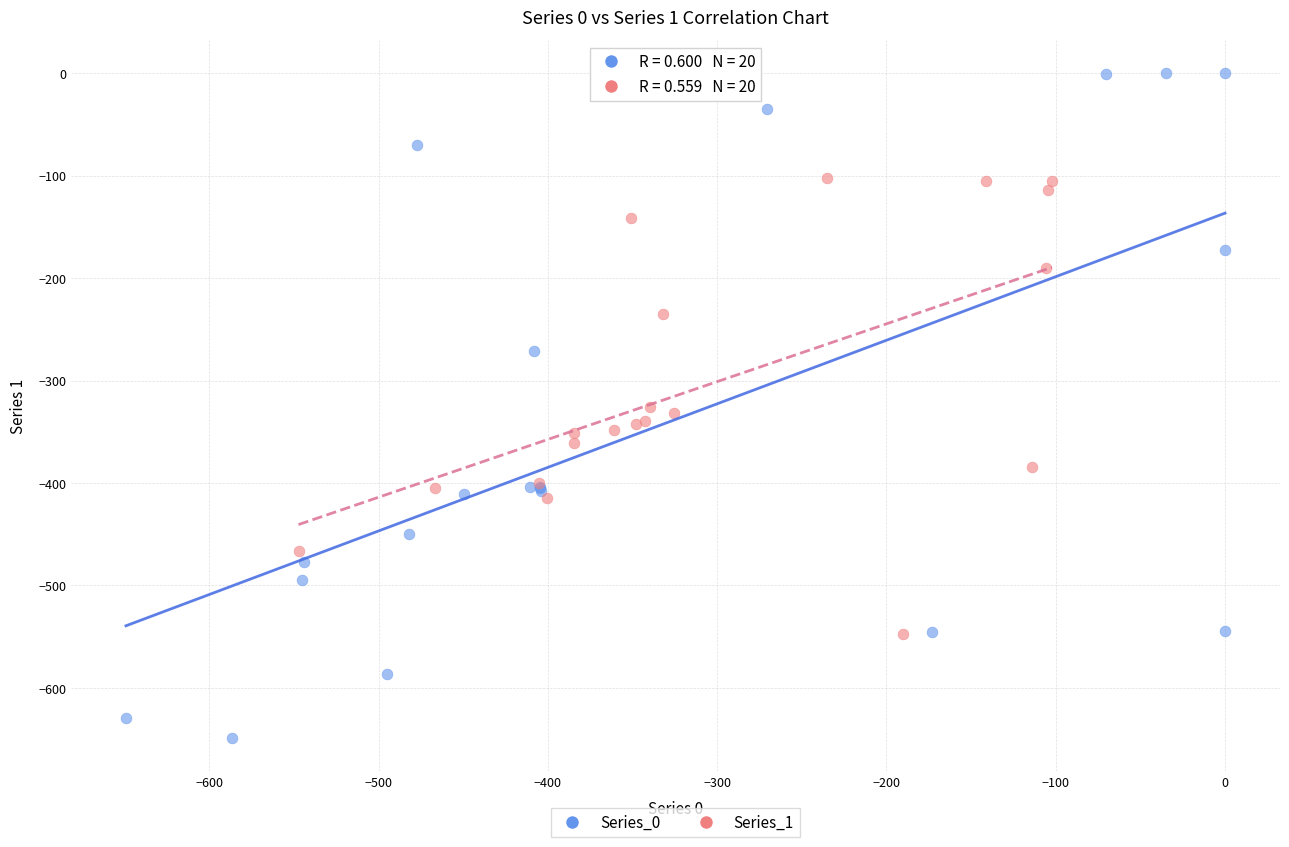

Which series contains the lowest Y value?

Series_0